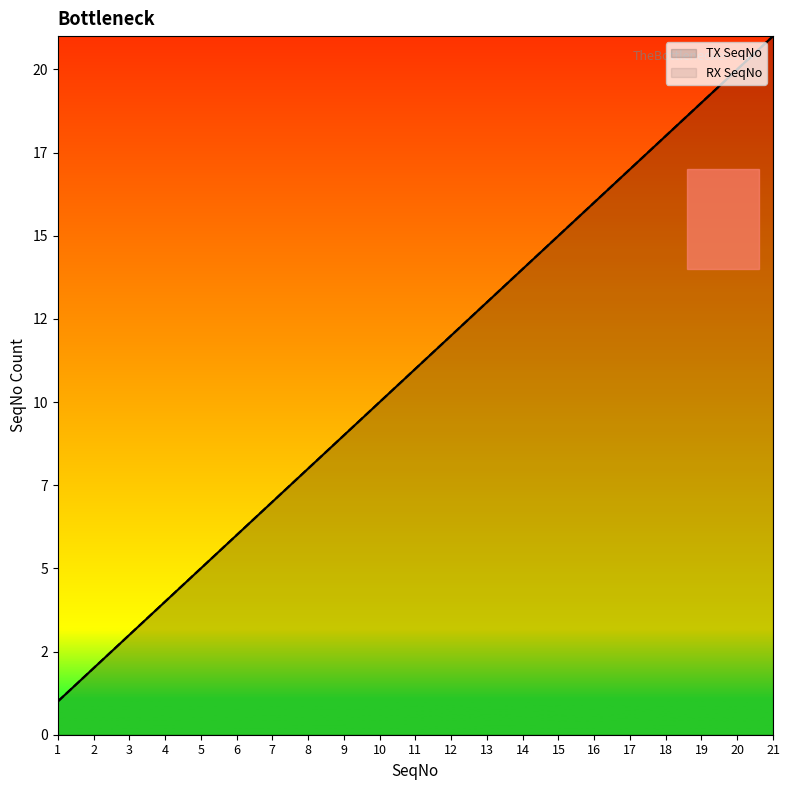

What is the difference between the TX SeqNo values at 19 and 10?

9